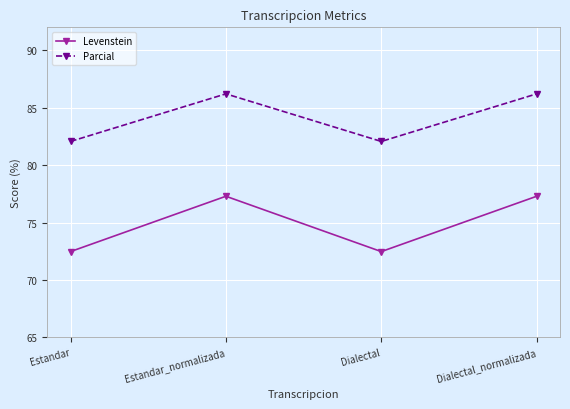

True or false: Parcial and Levenstein intersect in this chart.

False